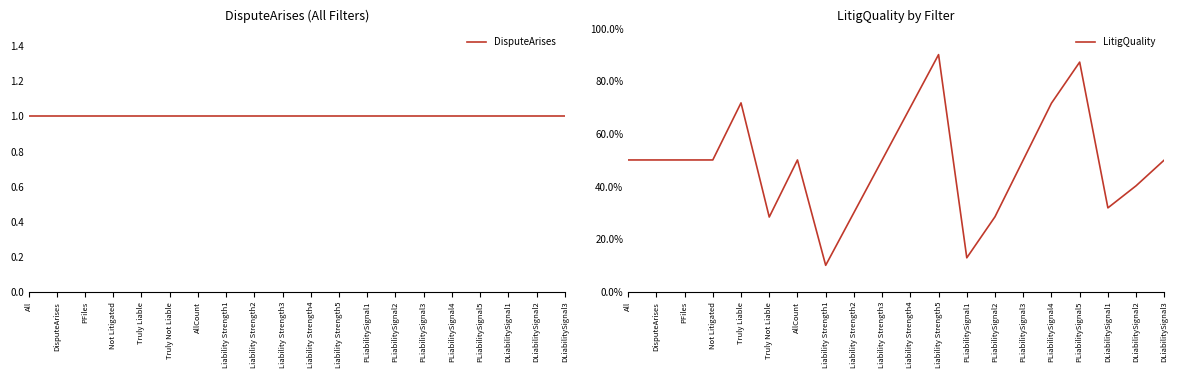

Reading left to right, what are all the values shown in this chart?

DisputeArises: All=1.0	DisputeArises=1.0	PFiles=1.0	Not Litigated=1.0	Truly Liable=1.0	Truly Not Liable=1.0	AllCount=1.0	Liability Strength1=1.0	Liability Strength2=1.0	Liability Strength3=1.0	Liability Strength4=1.0	Liability Strength5=1.0	PLiabilitySignal1=1.0	PLiabilitySignal2=1.0	PLiabilitySignal3=1.0	PLiabilitySignal4=1.0	PLiabilitySignal5=1.0	DLiabilitySignal1=1.0	DLiabilitySignal2=1.0	DLiabilitySignal3=1.0
LitigQuality: All=0.5	DisputeArises=0.5	PFiles=0.5	Not Litigated=0.5	Truly Liable=0.7	Truly Not Liable=0.3	AllCount=0.5	Liability Strength1=0.1	Liability Strength2=0.3	Liability Strength3=0.5	Liability Strength4=0.7	Liability Strength5=0.9	PLiabilitySignal1=0.1	PLiabilitySignal2=0.3	PLiabilitySignal3=0.5	PLiabilitySignal4=0.7	PLiabilitySignal5=0.9	DLiabilitySignal1=0.3	DLiabilitySignal2=0.4	DLiabilitySignal3=0.5